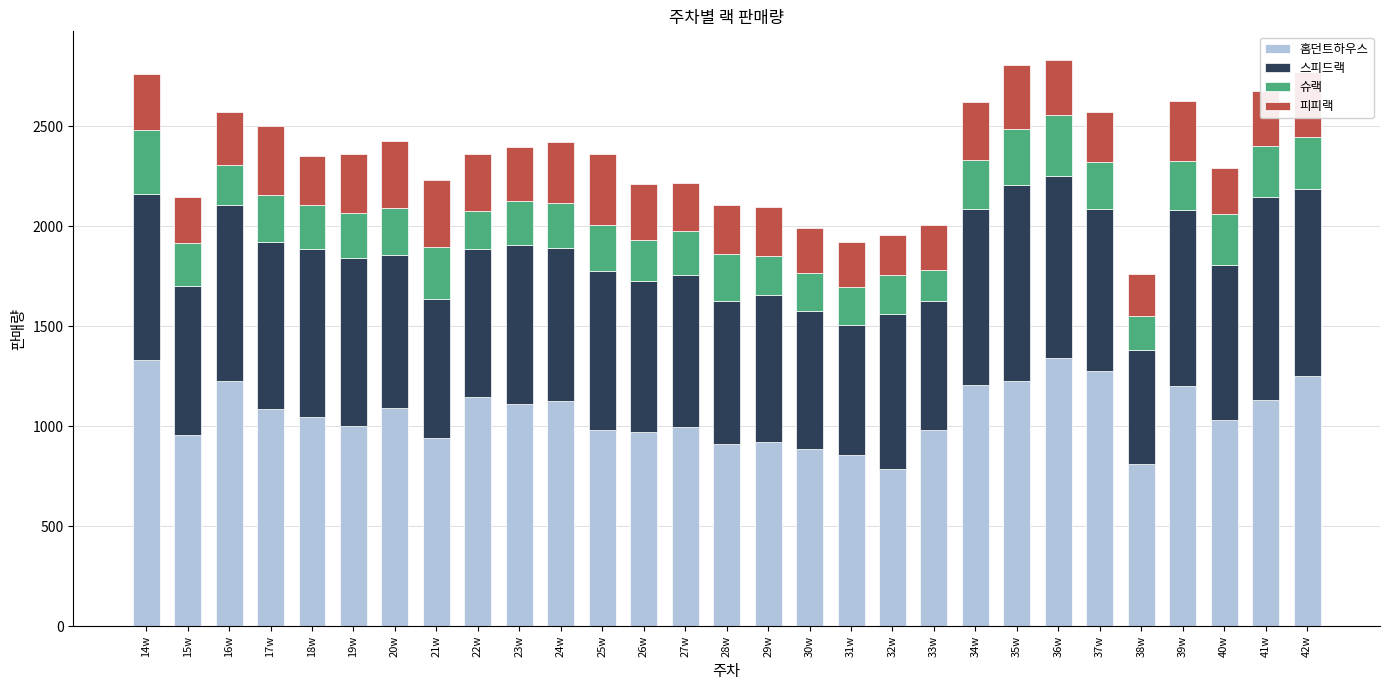

What value does the 홈던트하우스 series have at 19w?

1003